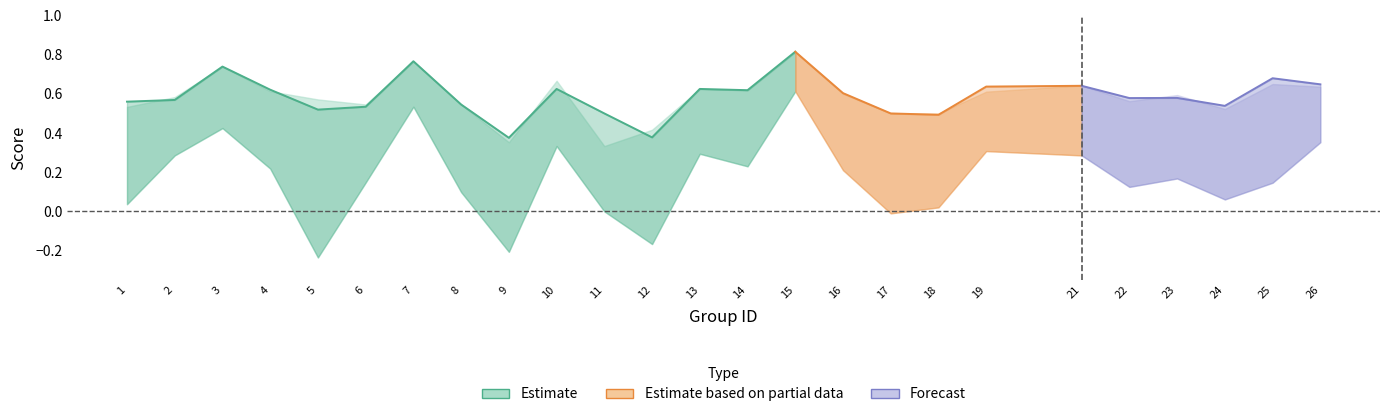

Which label corresponds to the largest value in the chart?

15